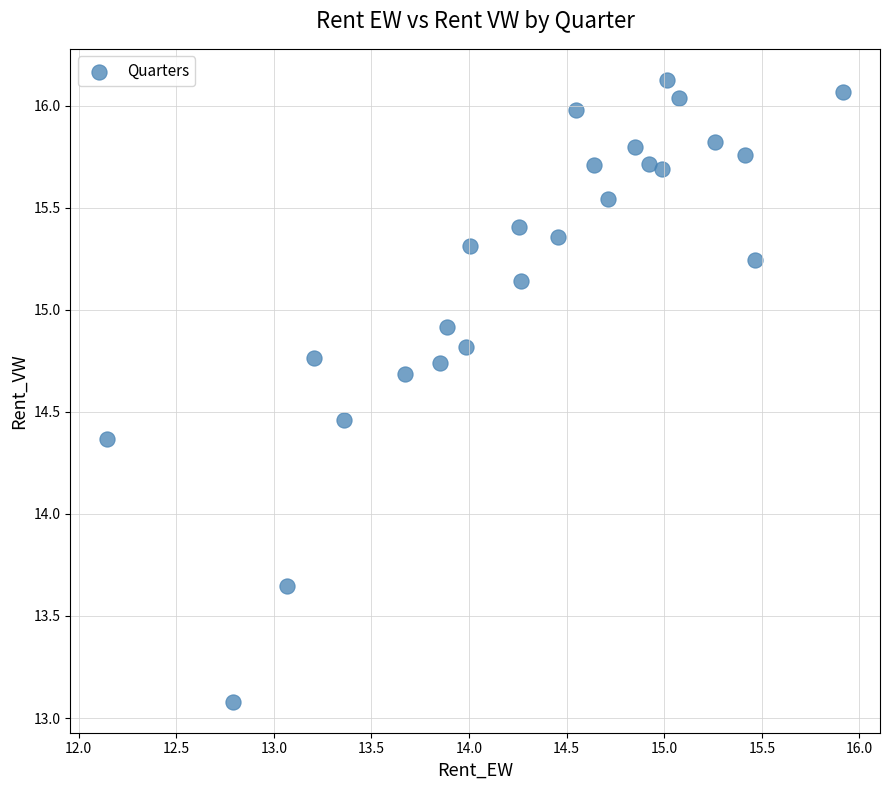

What is the range of Y values (max minus min)?

3.0